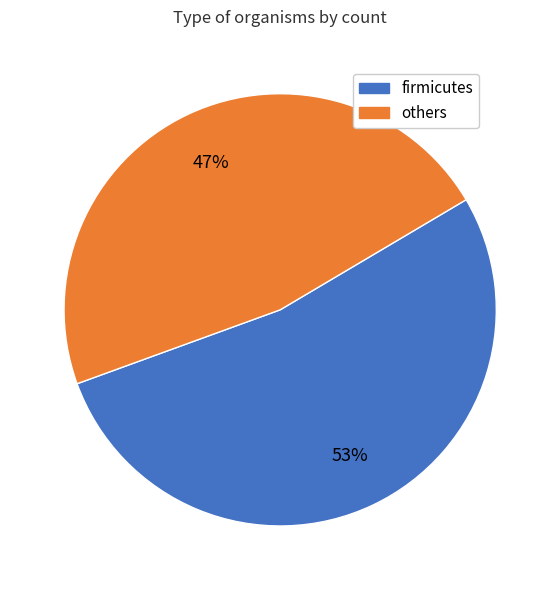

Rank the categories by value from lowest to highest.

others, firmicutes